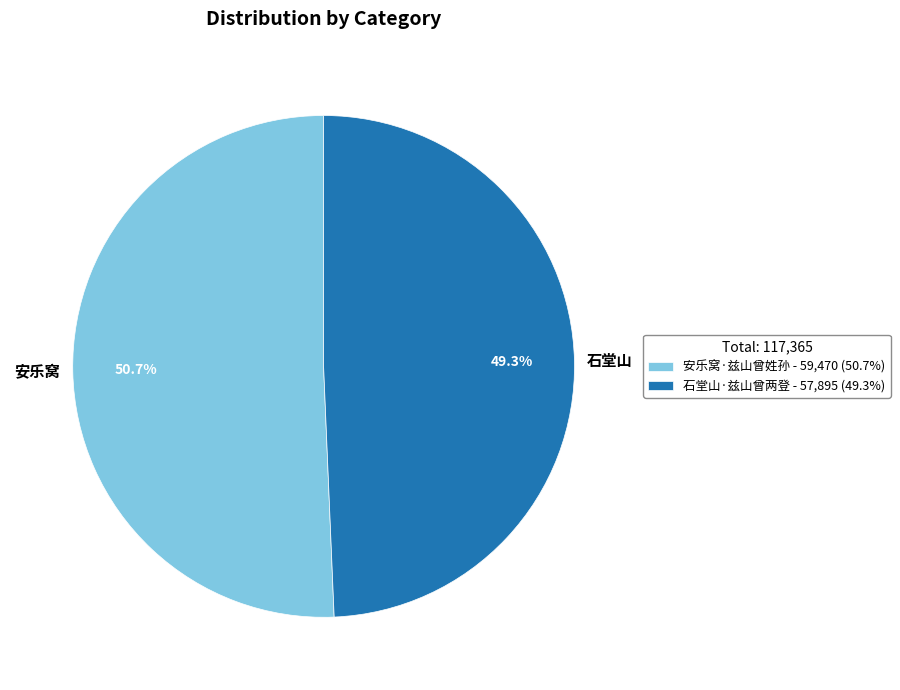

To the nearest percent, what is the difference between the largest and smallest slice percentages?

1%